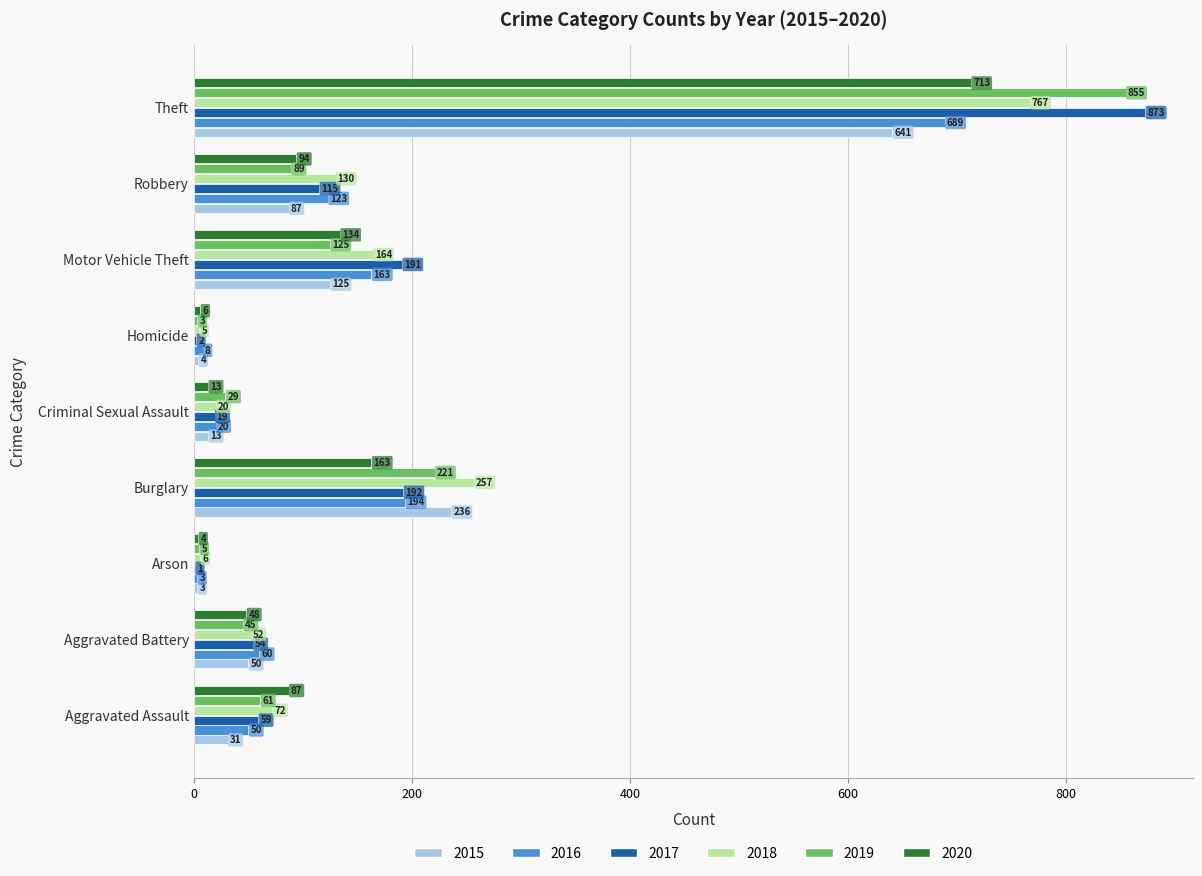

How many series are shown in this chart?

6